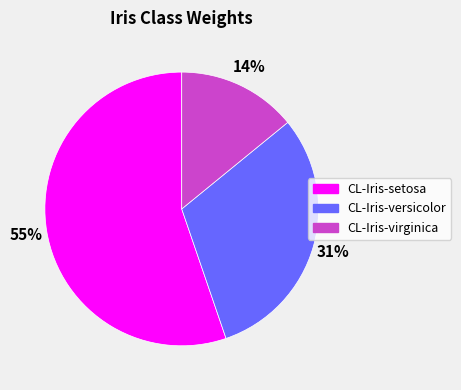

Which has a higher value, CL-Iris-setosa or CL-Iris-versicolor?

CL-Iris-setosa